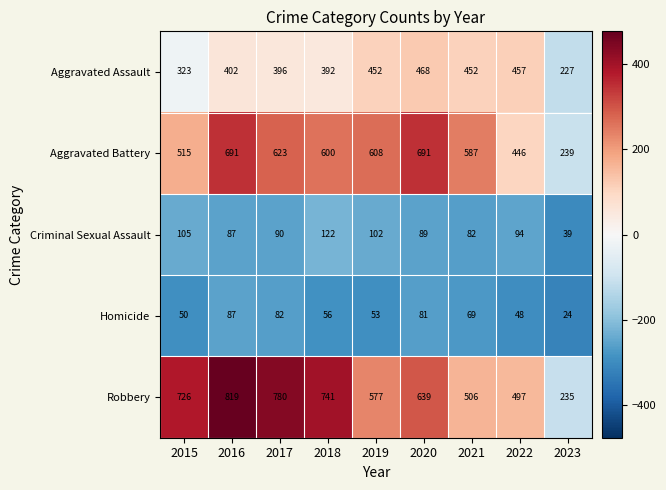

At which label does Robbery first exceed 639?

2015